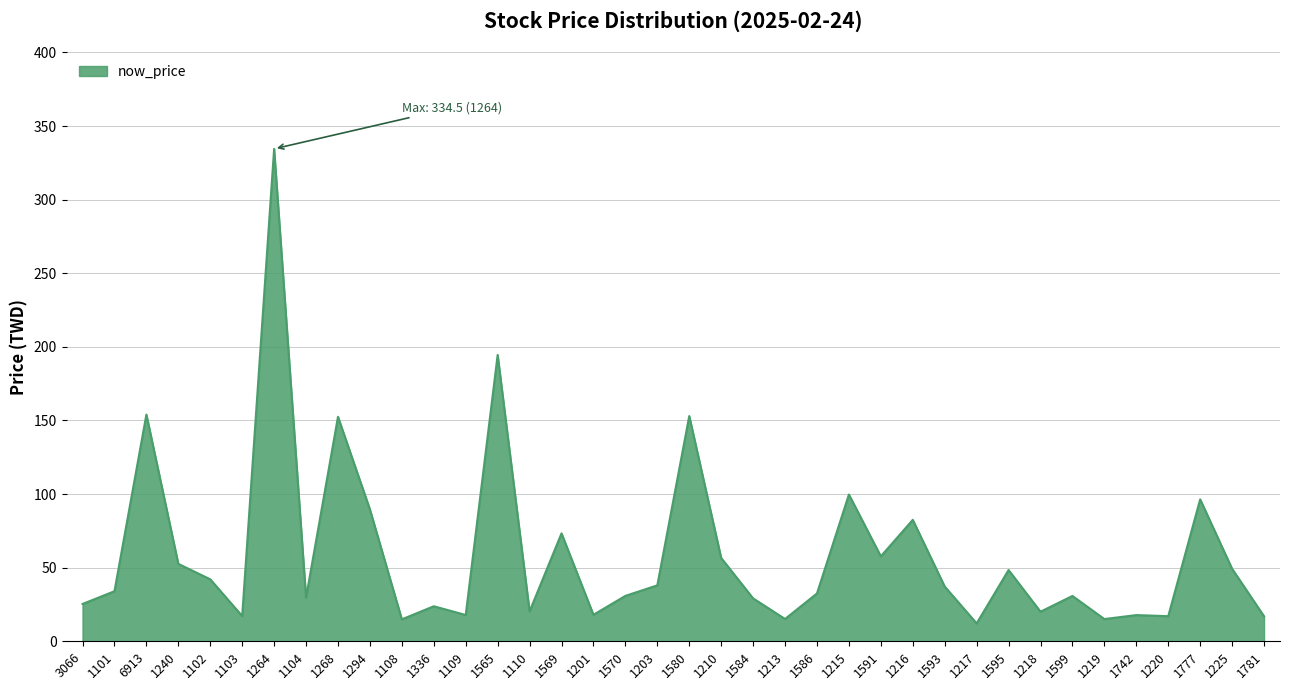

Does the chart display data point markers on the line(s)?

No